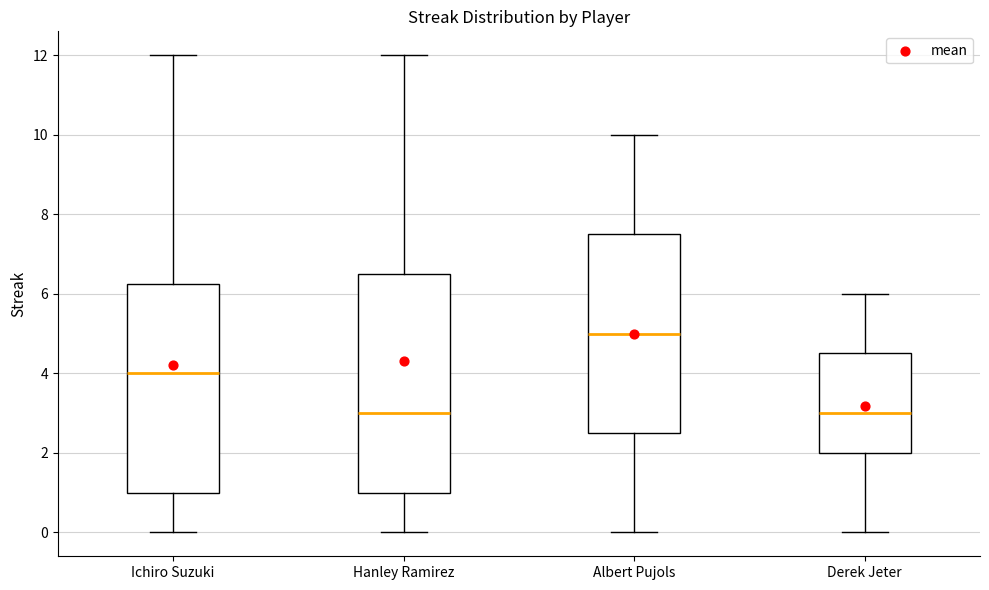

Reading left to right, read every box against the y-axis: the position of its median line, the range the box covers, and the ends of its whiskers. The values are not printed on the chart, so give them approximately, as read against the axis.

Ichiro Suzuki: median 4.0, box 1.0 to 6.2, whiskers 0.0 to 12.0
Hanley Ramirez: median 3.0, box 1.0 to 6.6, whiskers 0.0 to 12.0
Albert Pujols: median 5.0, box 2.6 to 7.6, whiskers 0.0 to 10.0
Derek Jeter: median 3.0, box 2.0 to 4.6, whiskers 0.0 to 6.0